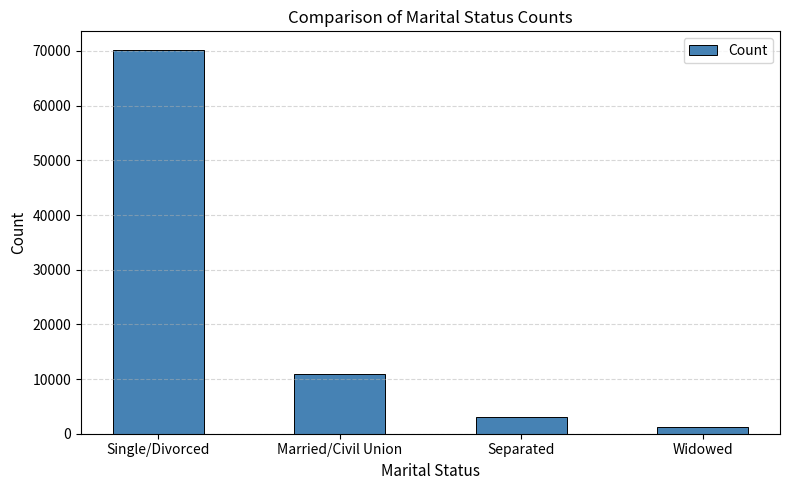

Which has a higher value, Single/Divorced or Widowed?

Single/Divorced